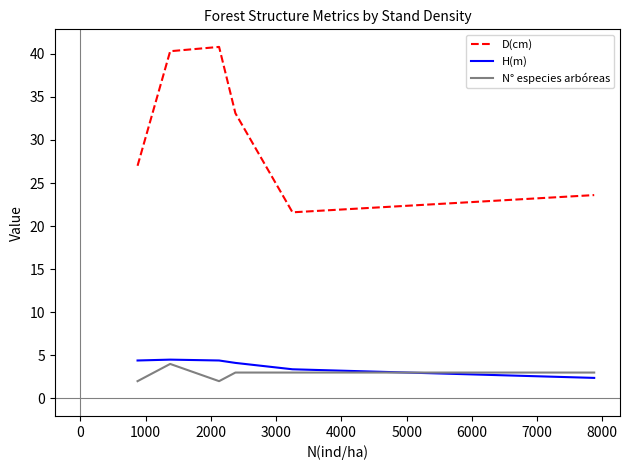

True or false: D(cm) and H(m) intersect in this chart.

False